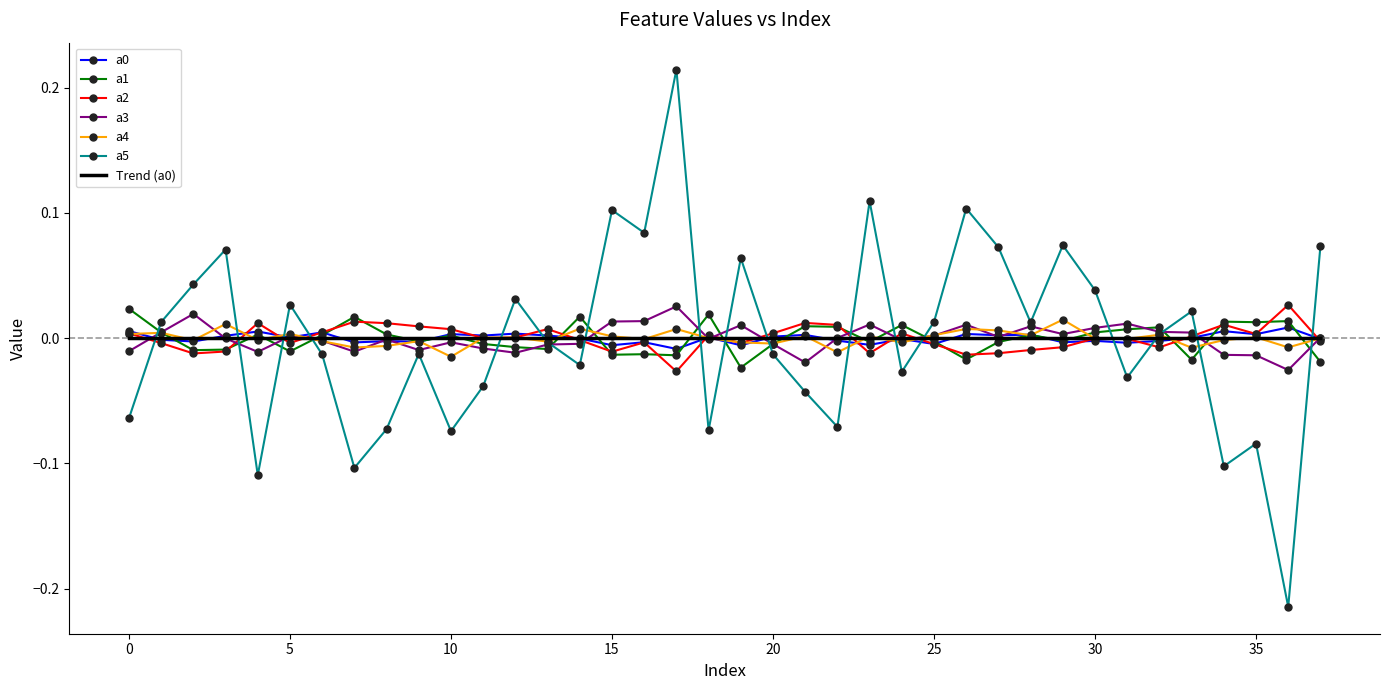

Which series has the largest range (max minus min)?

a5